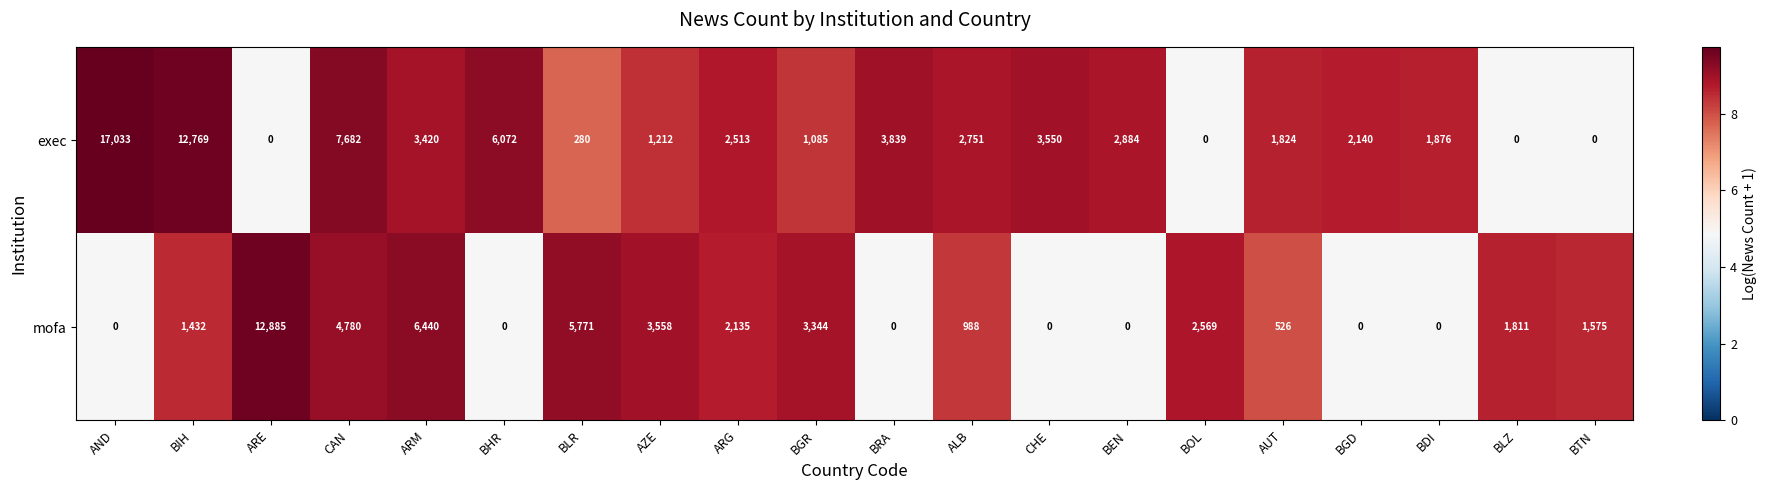

What is the total value across all series at AUT?

2350